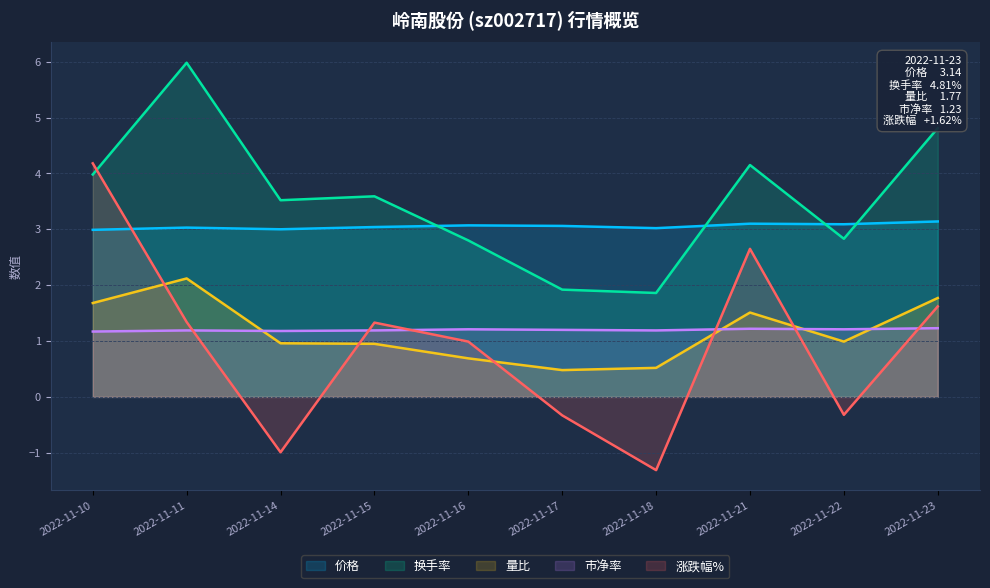

What is the value of the 换手率 point at the 5th from the left?

2.8